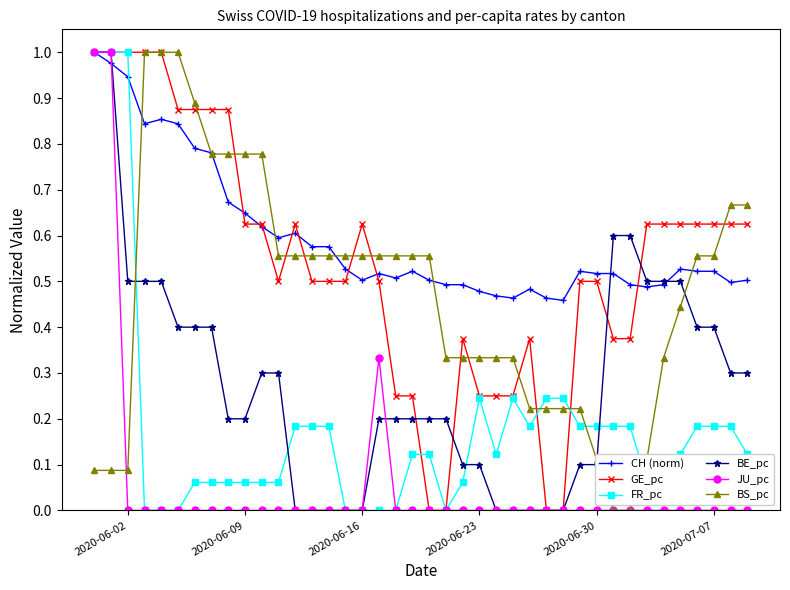

True or false: CH (norm) has more than 1 interior local peaks.

True